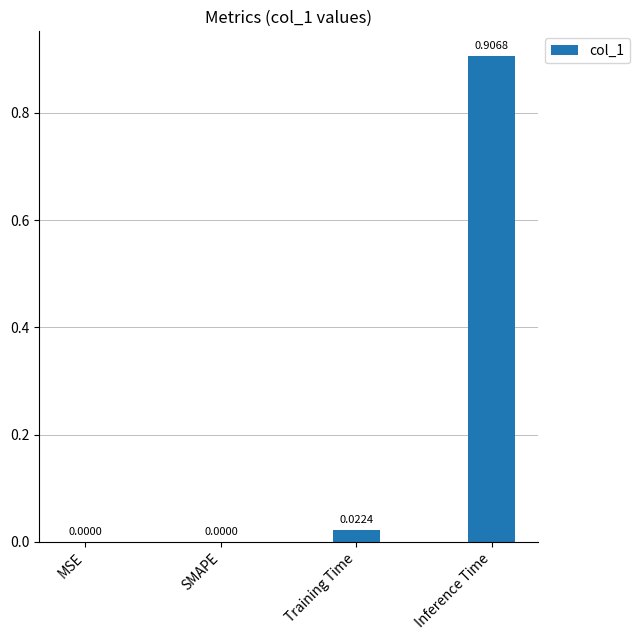

The chart shows a value of 0.3 at SMAPE. True or false?

False